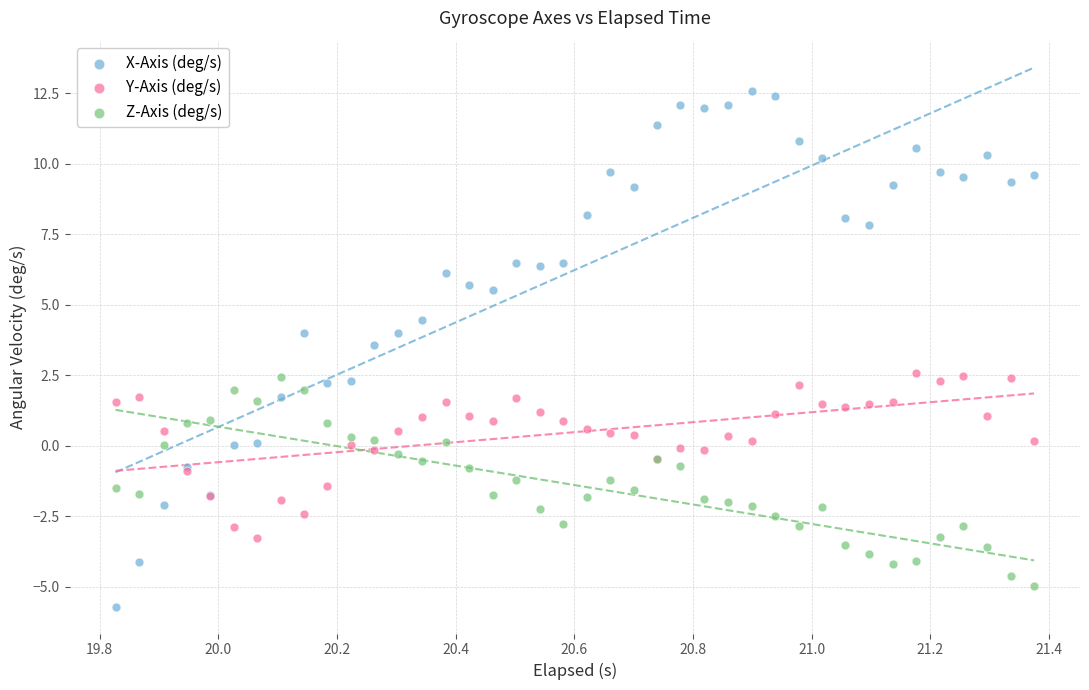

Which series contains the highest Y value?

X-Axis (deg/s)